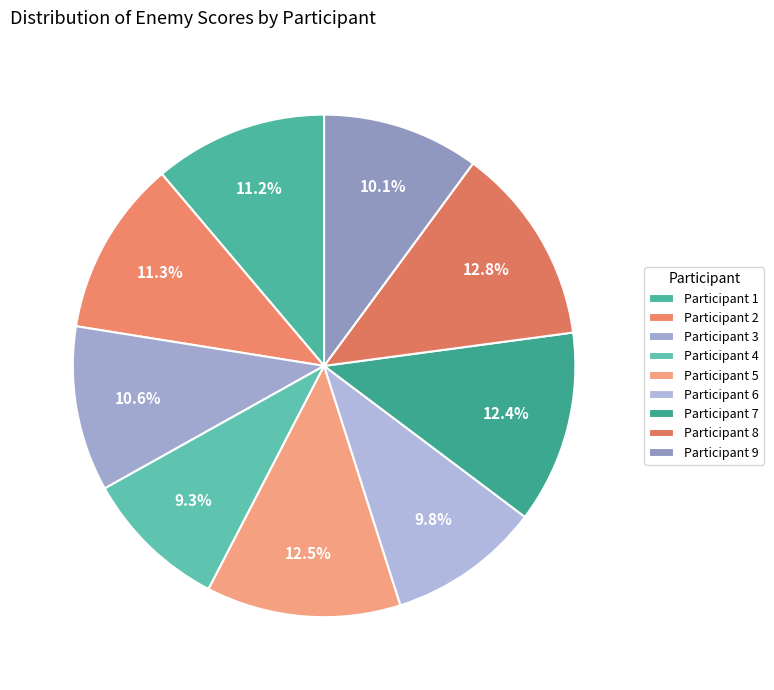

Is there a majority slice in this chart?

No